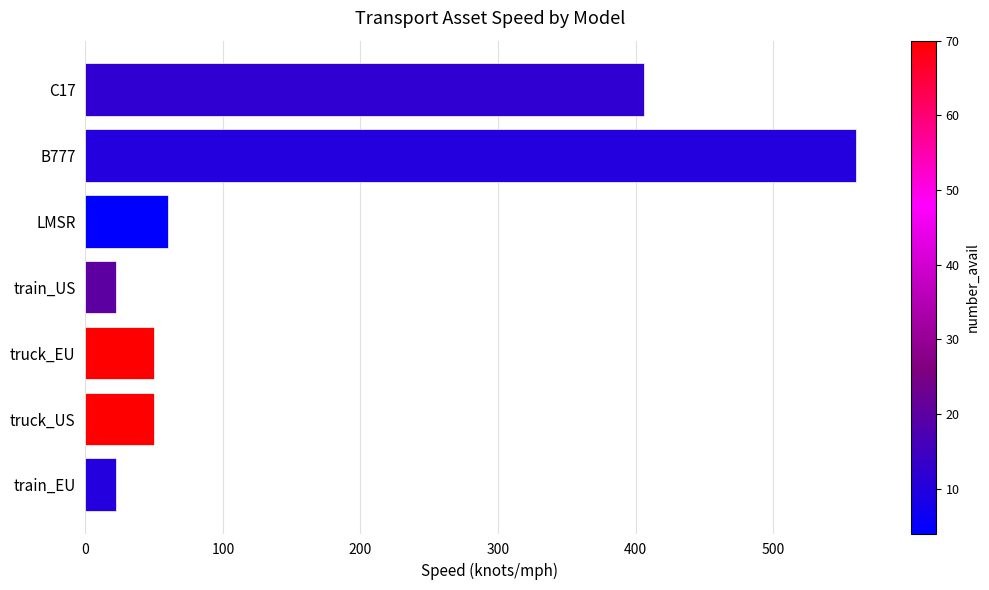

What is the label of the 5th bar from the bottom?

LMSR